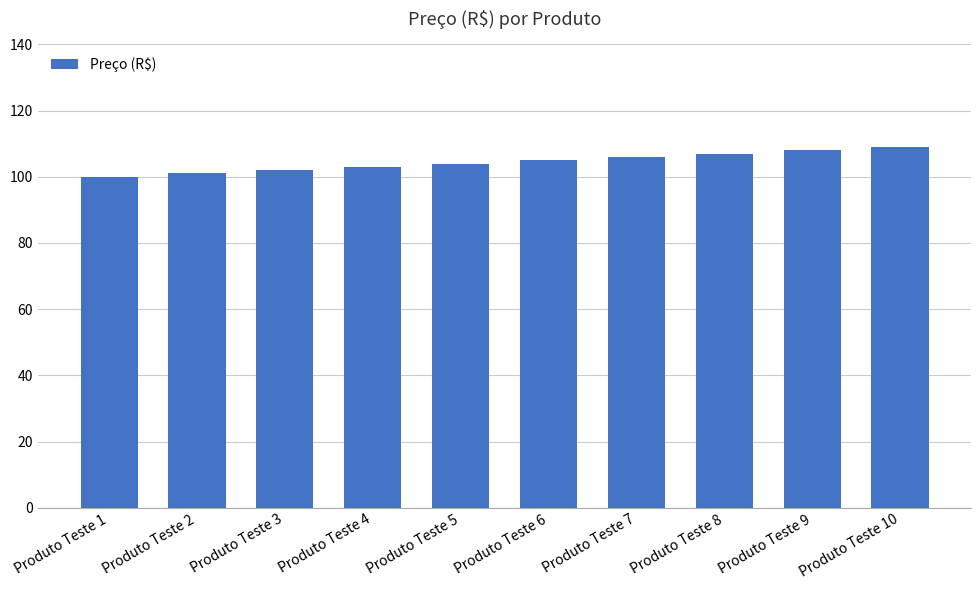

What is the difference between the values at Produto Teste 5 and Produto Teste 7?

2